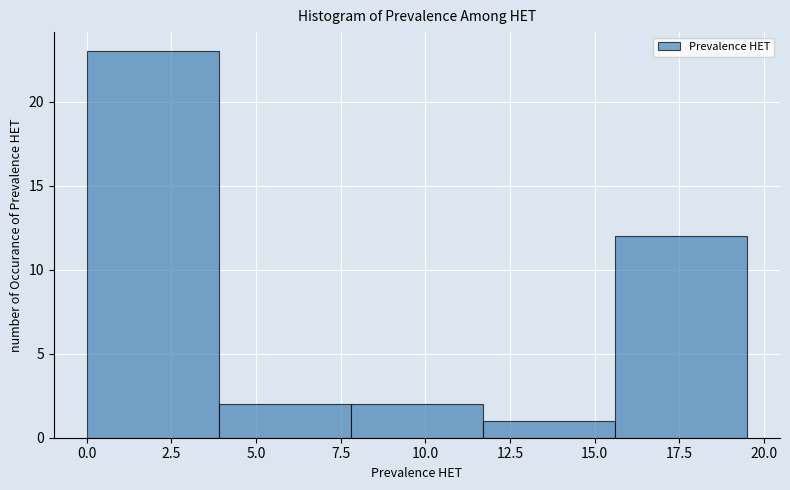

Reading left to right, transcribe this chart: for each bar, give the range it covers on the x-axis and its height. Neither the bar edges nor the heights are printed on the chart, so give them approximately, as read against the axes.

0.0 to 3.9: 23
3.9 to 7.8: 2
7.8 to 11.7: 2
11.7 to 15.6: 1
15.6 to 19.5: 12